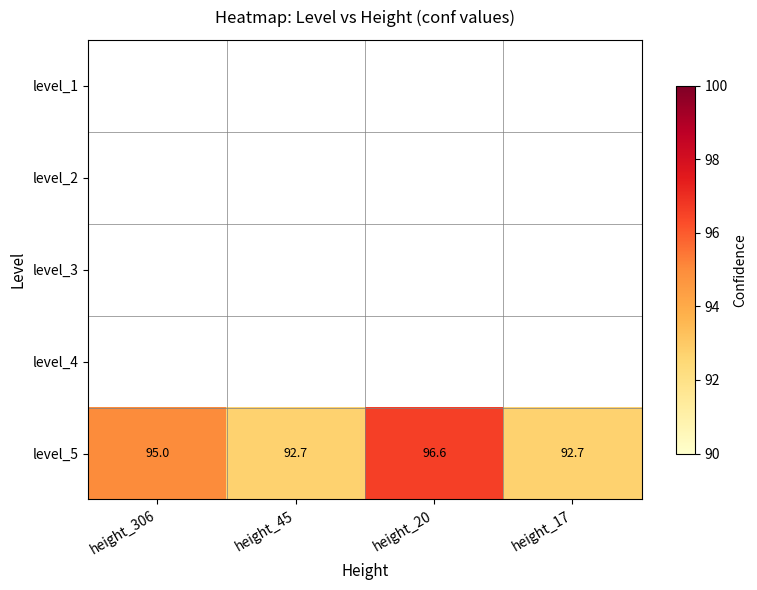

At which label is level_5 closest to 94?

height_306